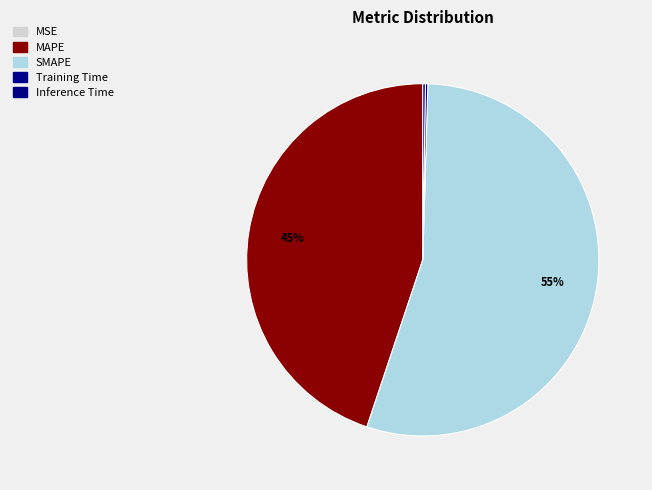

What is the smallest slice in the pie chart?

MSE